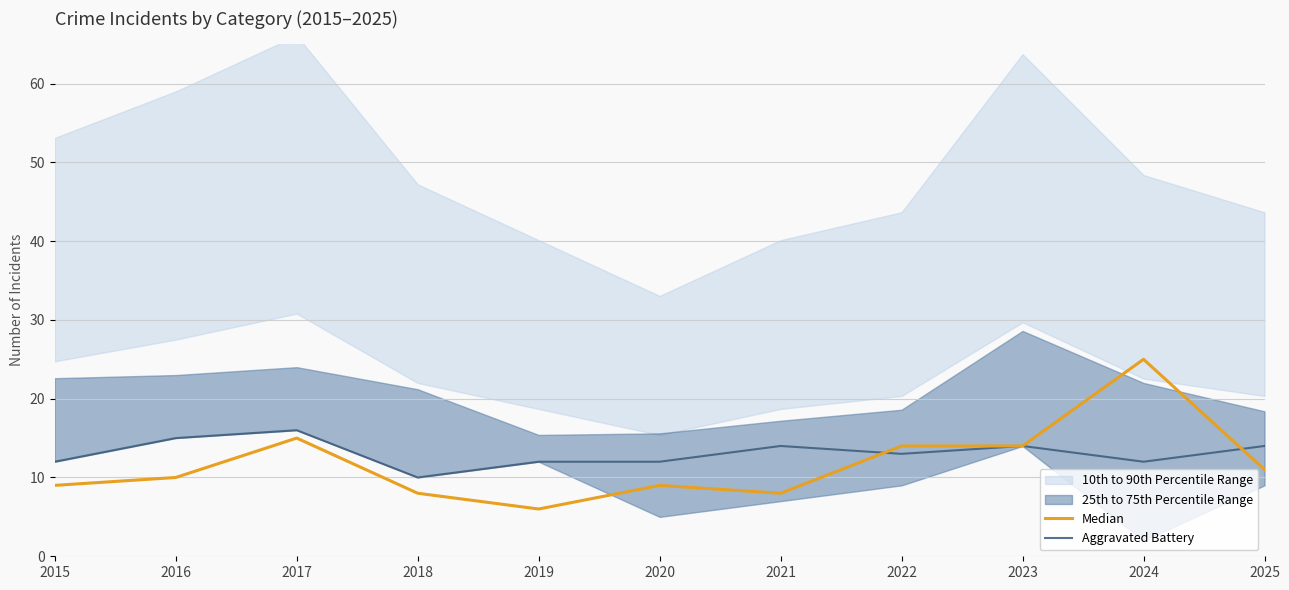

Reading left to right, what are all the values shown in this chart?

Median: 9	10	15	8	6	9	8	14	14	25	11
Aggravated Battery: 12	15	16	10	12	12	14	13	14	12	14